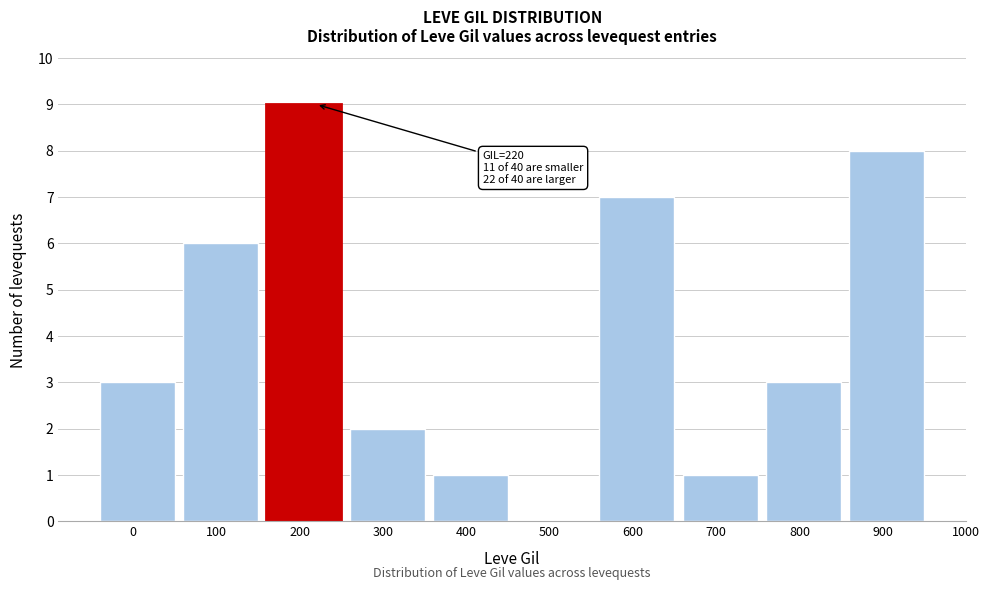

Reading left to right, what are all the values shown in this chart?

0=3	100=6	200=9	300=2	400=1	500=0	600=7	700=1	800=3	900=8